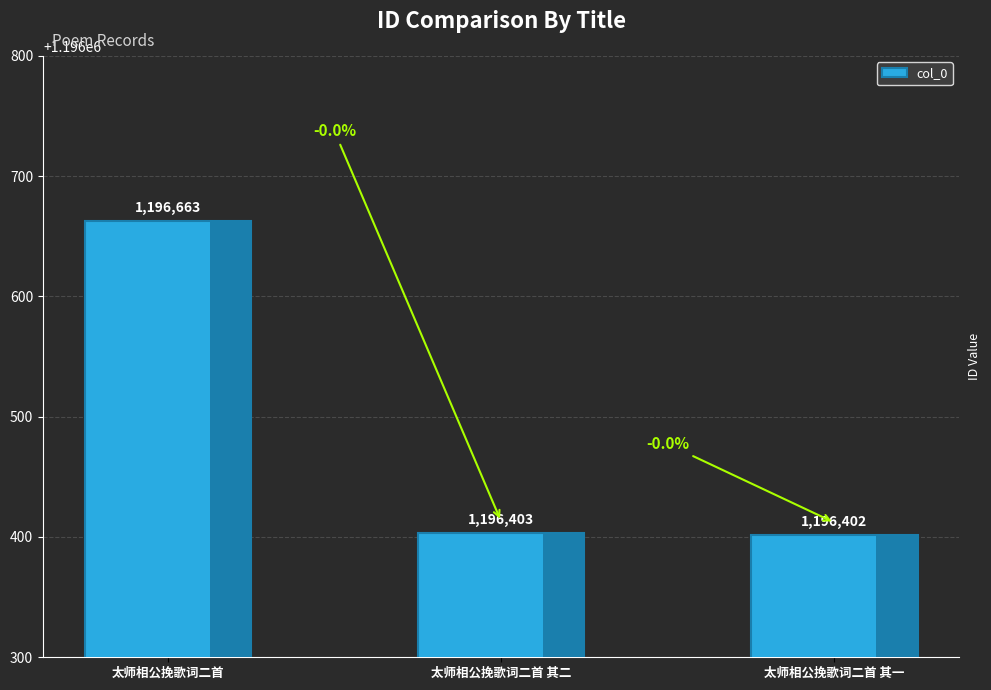

List the labels in order of value, largest first.

太师相公挽歌词二首, 太师相公挽歌词二首 其二, 太师相公挽歌词二首 其一